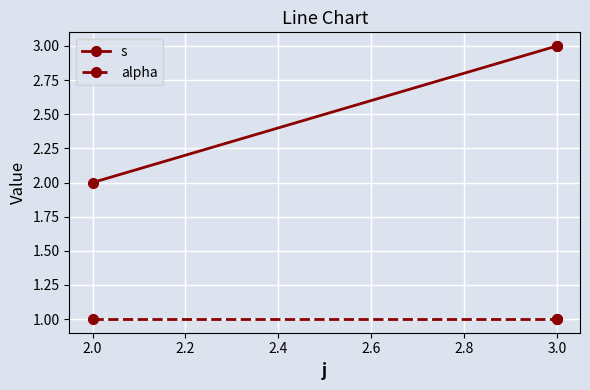

What are all the series names shown in the legend?

s, alpha